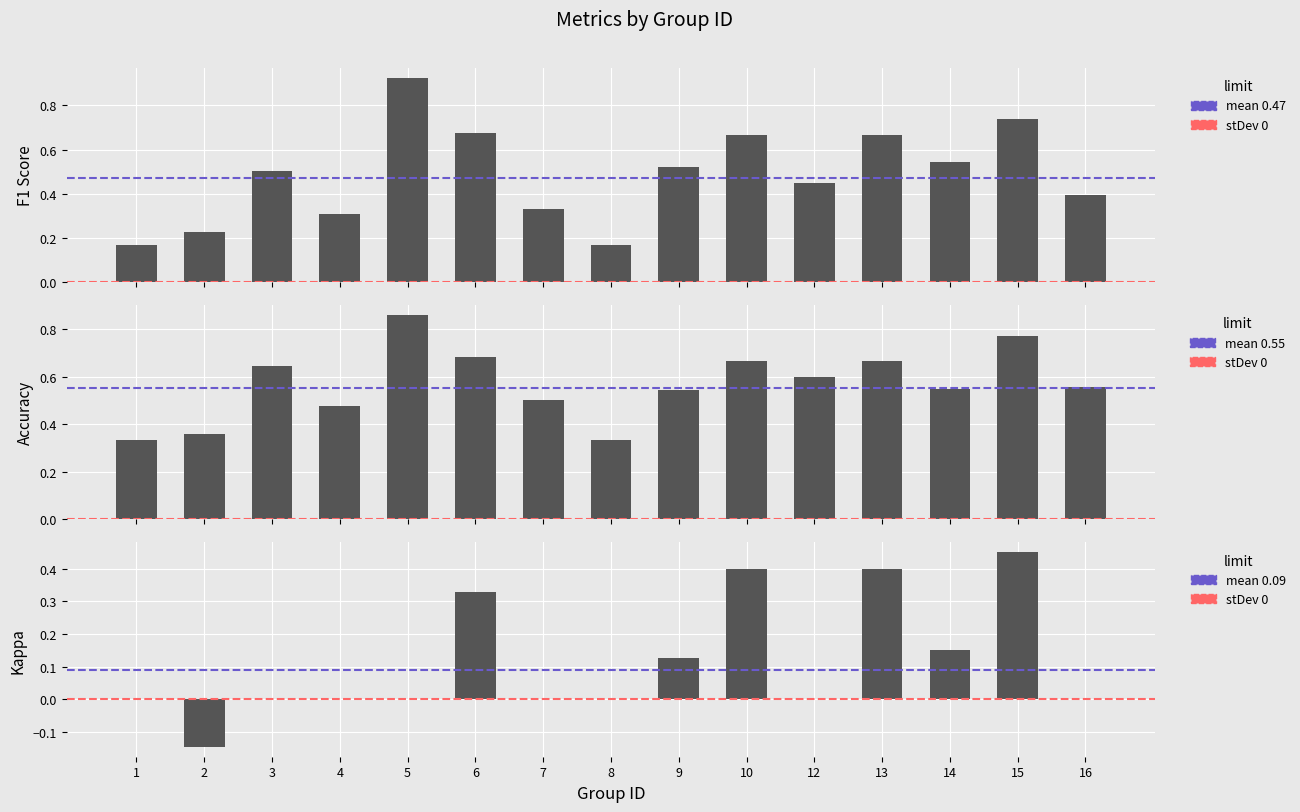

Does the chart contain any negative values?

Yes